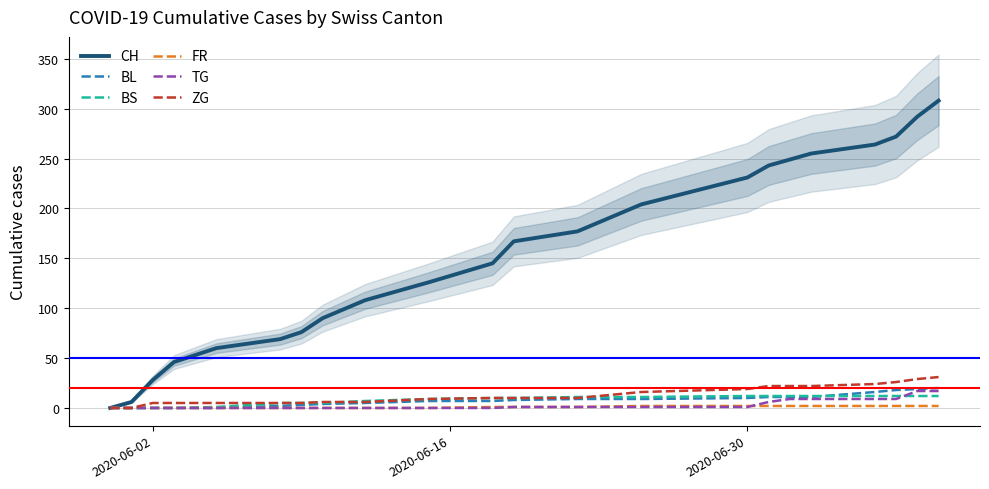

After their last crossing, which series has the higher values: BS or ZG?

ZG